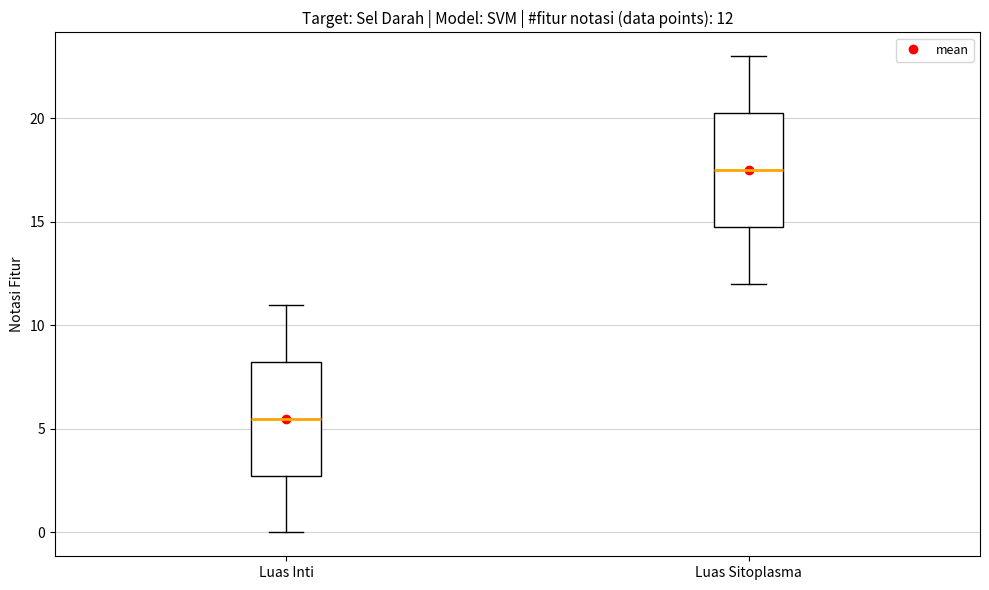

Which box has the lowest median line?

Luas Inti